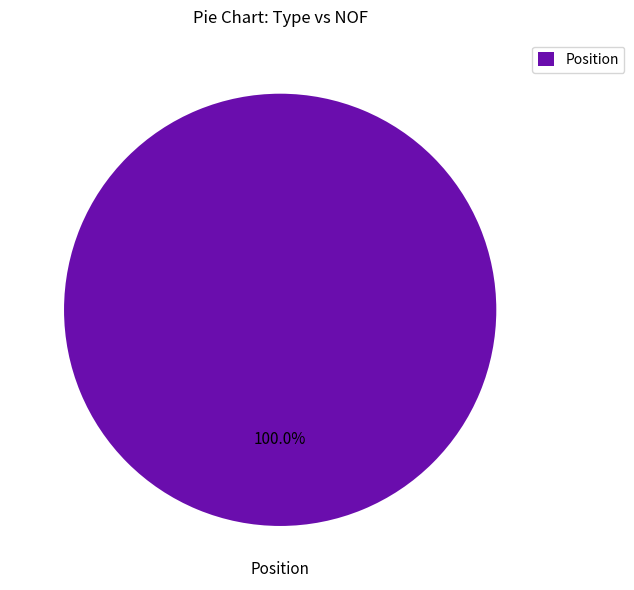

Count the number of slices in the pie.

1